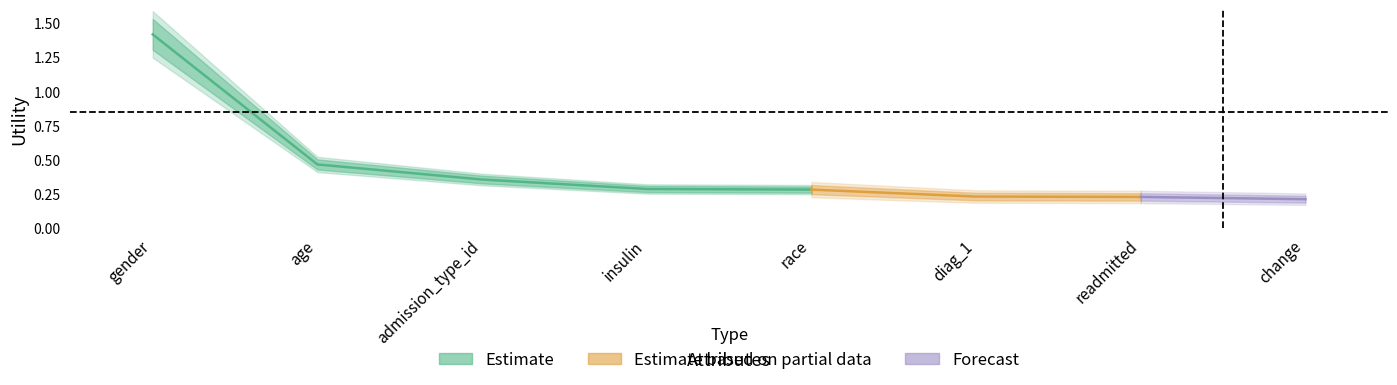

What is the greatest value displayed?

1.4